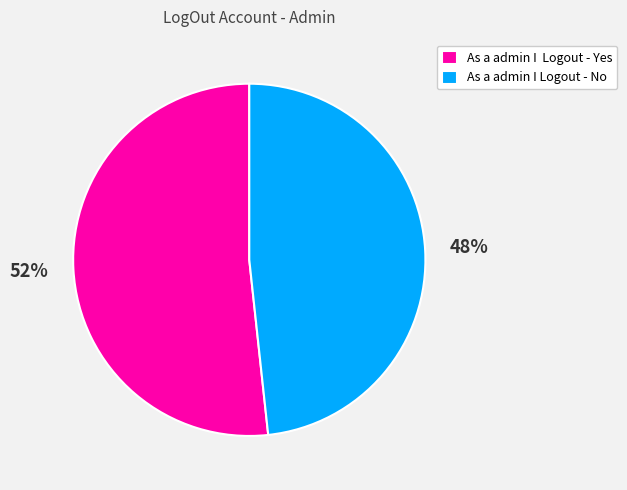

How many segments does this pie chart have?

2